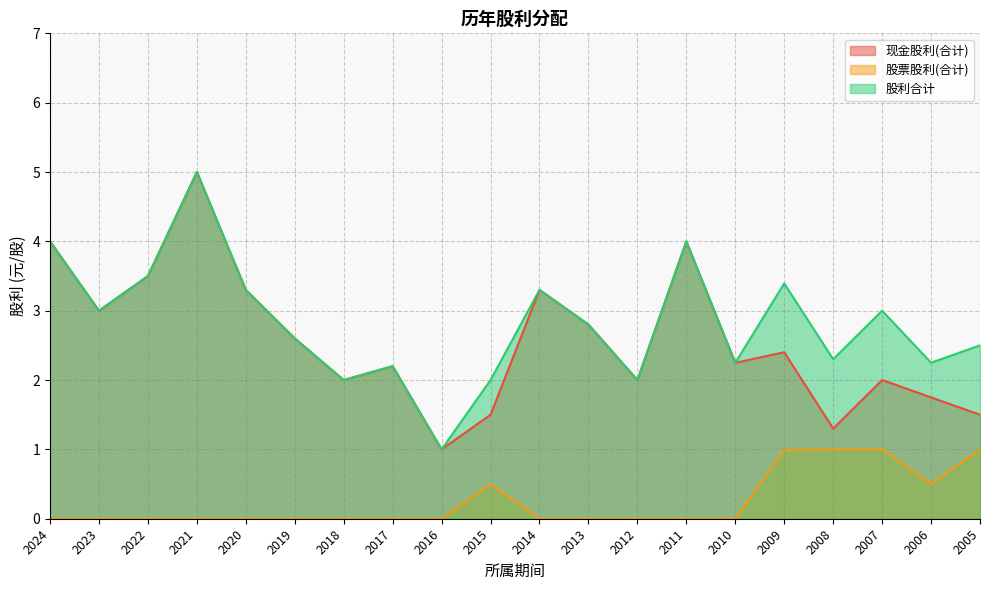

Which series changed the most between 2010 and 2008?

股票股利(合计)